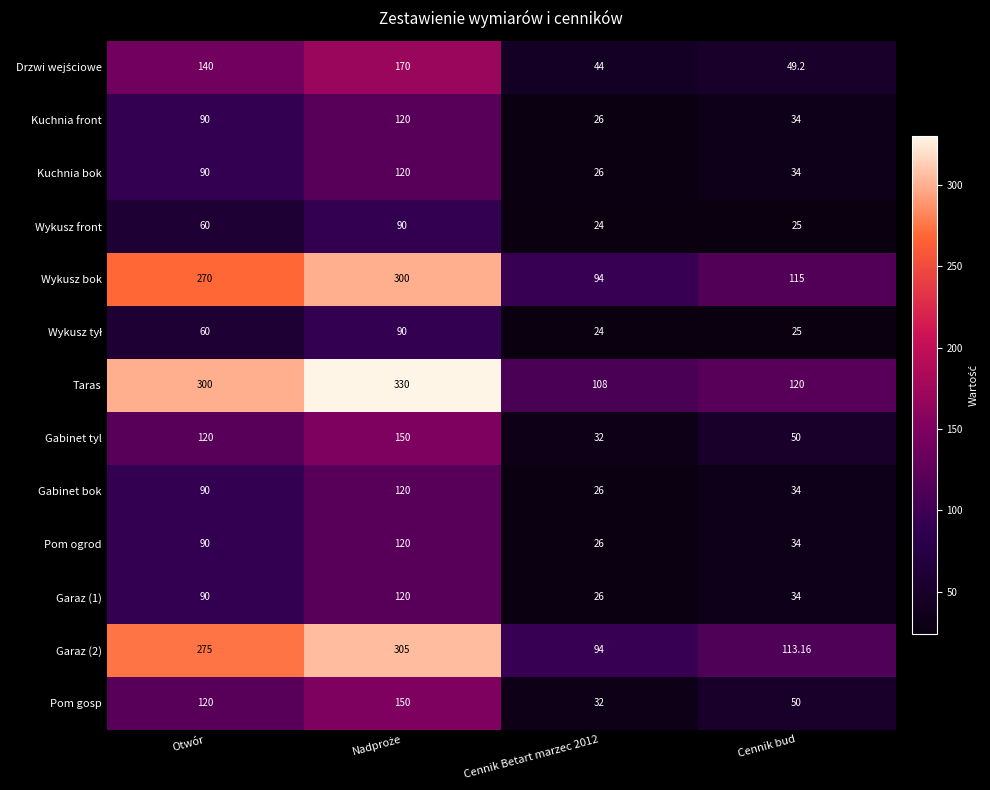

Which series has the largest total across all categories?

Taras